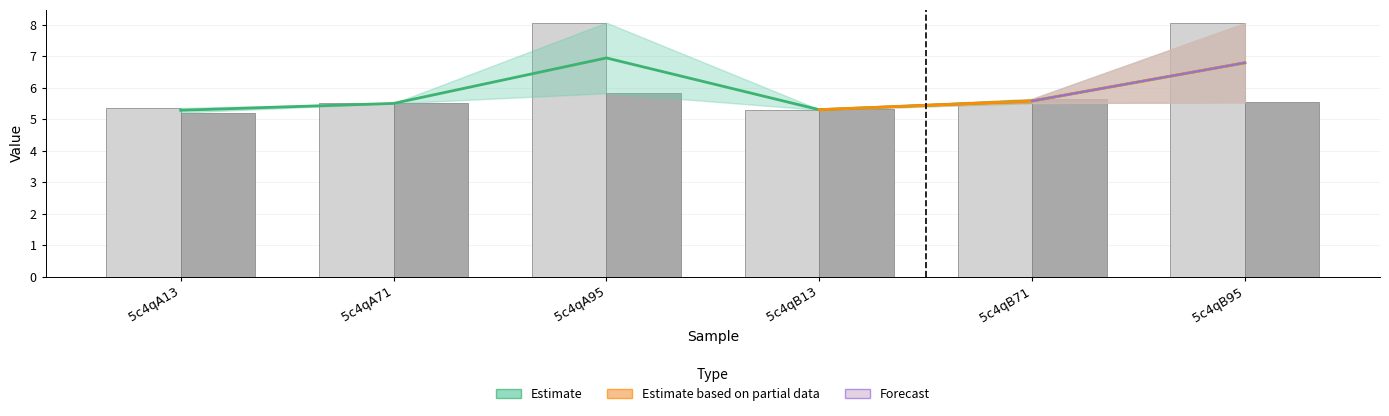

At which label does col_7 (series B) reach its peak?

5c4qA95